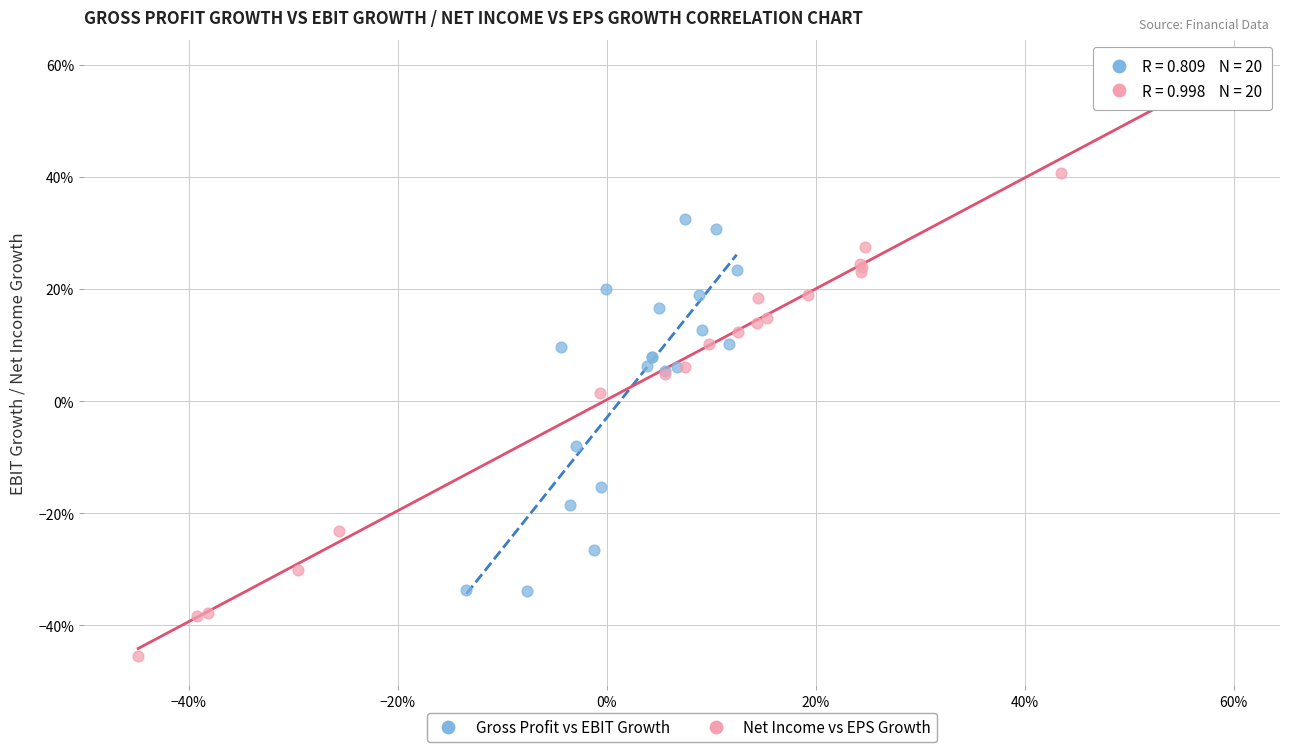

What are all the series names shown in the legend?

Gross Profit vs EBIT Growth, Net Income vs EPS Growth